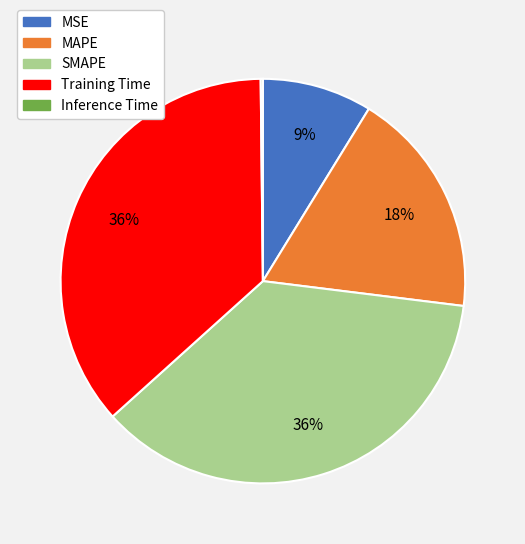

To the nearest percent, what is the average slice percentage?

20%